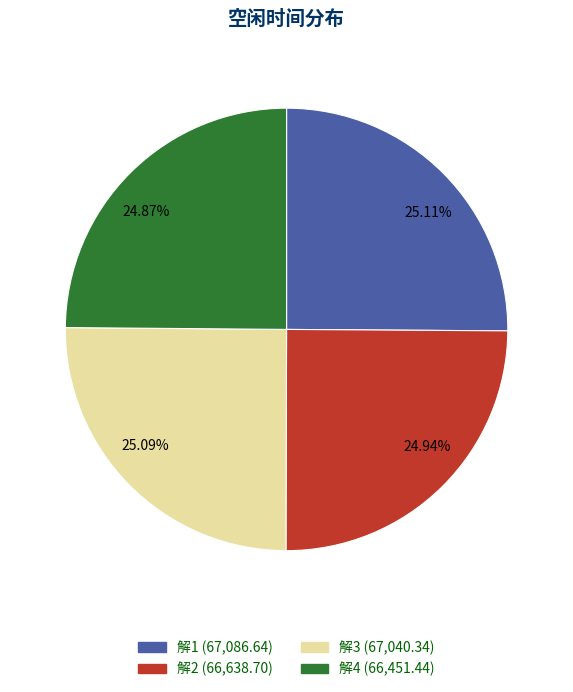

True or false: 解3 accounts for 10% of the total.

False